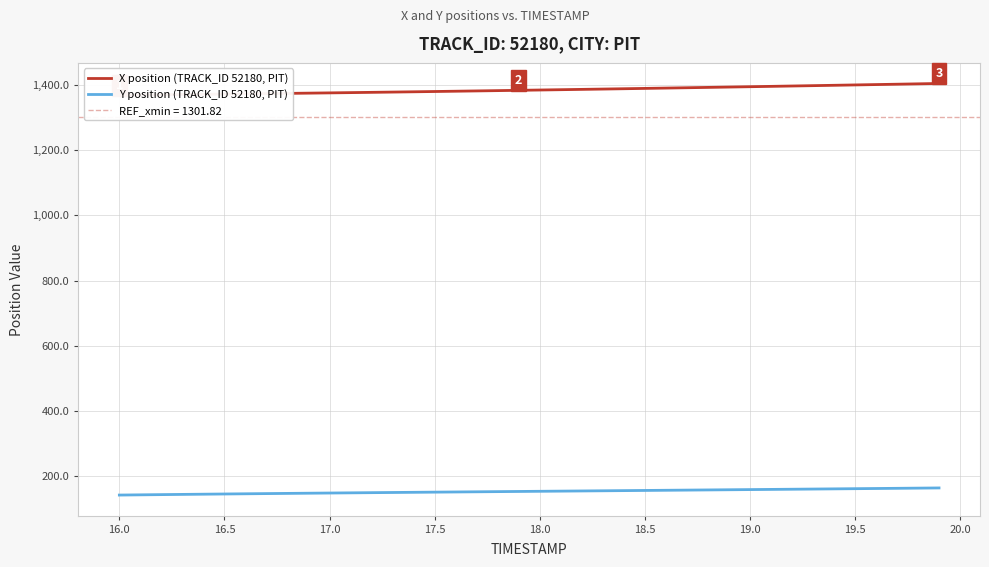

List the series in order of their overall mean, highest first.

X position (TRACK_ID 52180, PIT), Y position (TRACK_ID 52180, PIT)